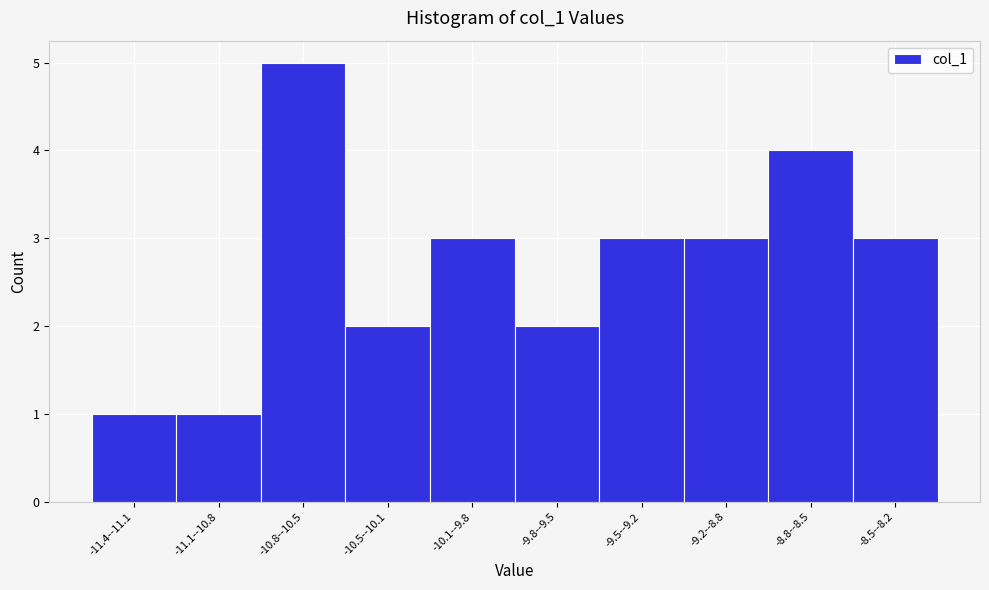

Reading left to right, list all the values displayed in this chart.

-11.4--11.1=1	-11.1--10.8=1	-10.8--10.5=5	-10.5--10.1=2	-10.1--9.8=3	-9.8--9.5=2	-9.5--9.2=3	-9.2--8.8=3	-8.8--8.5=4	-8.5--8.2=3